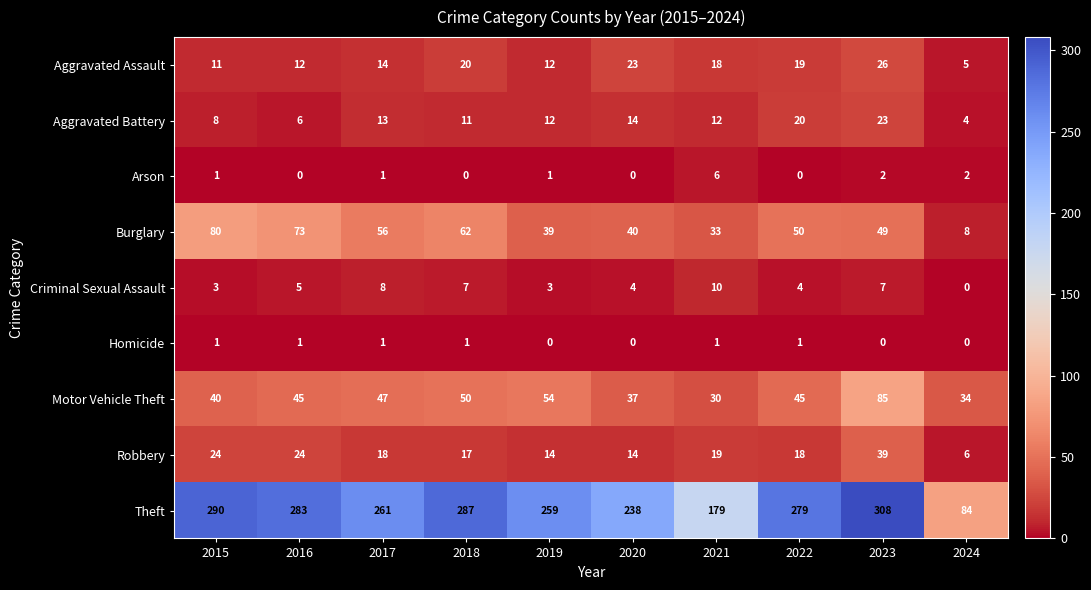

Count the number of categories in the chart.

10